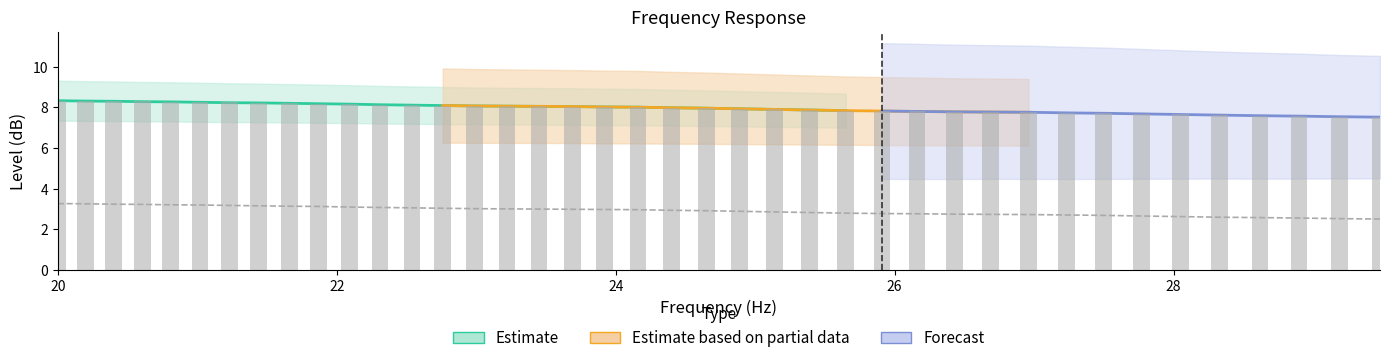

How many values in the raw series are below 8?

20